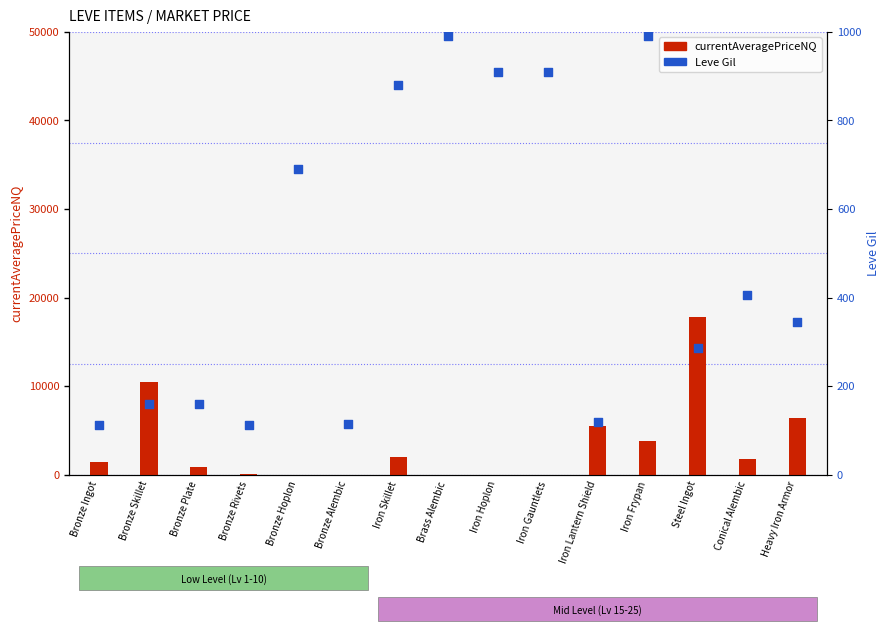

What are all the series names shown in the legend?

currentAveragePriceNQ, Leve Gil